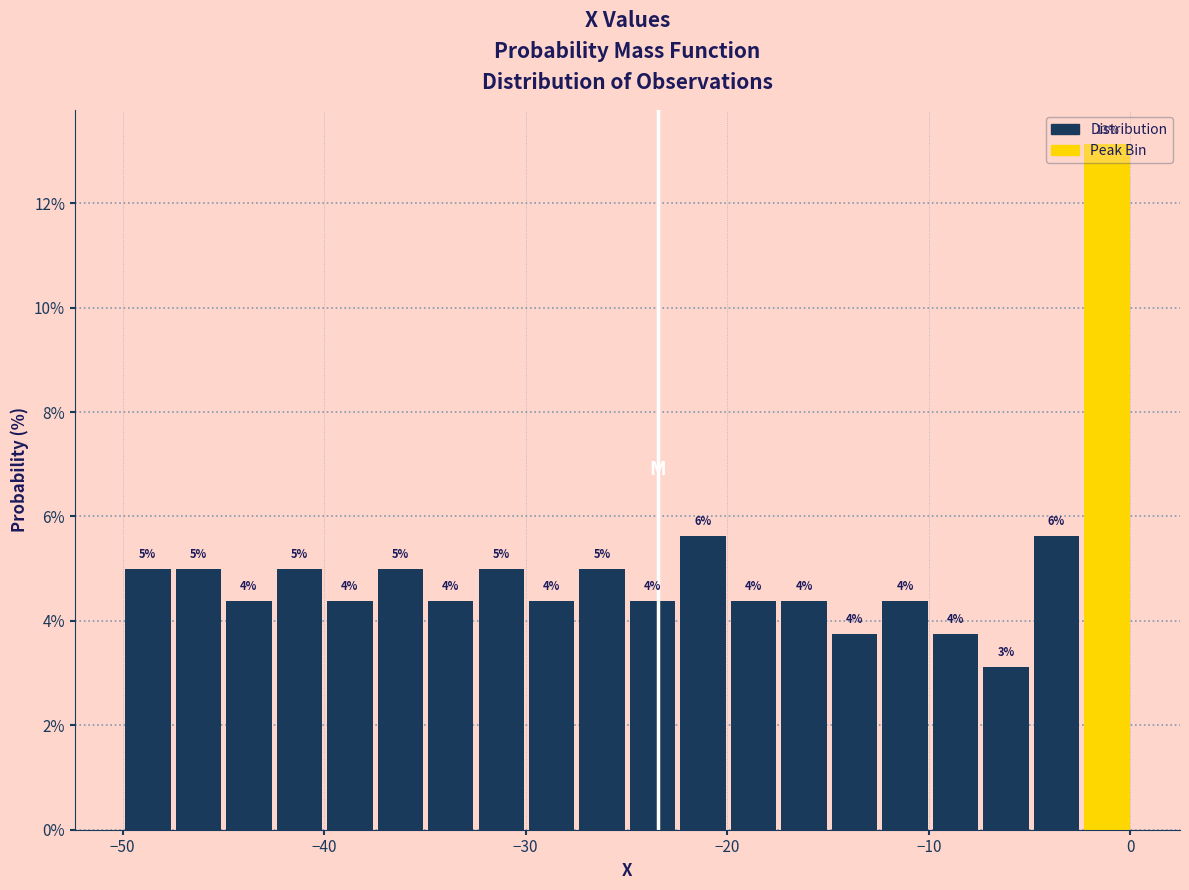

Read against the x-axis, roughly where is the centre of the tallest bar?

-1